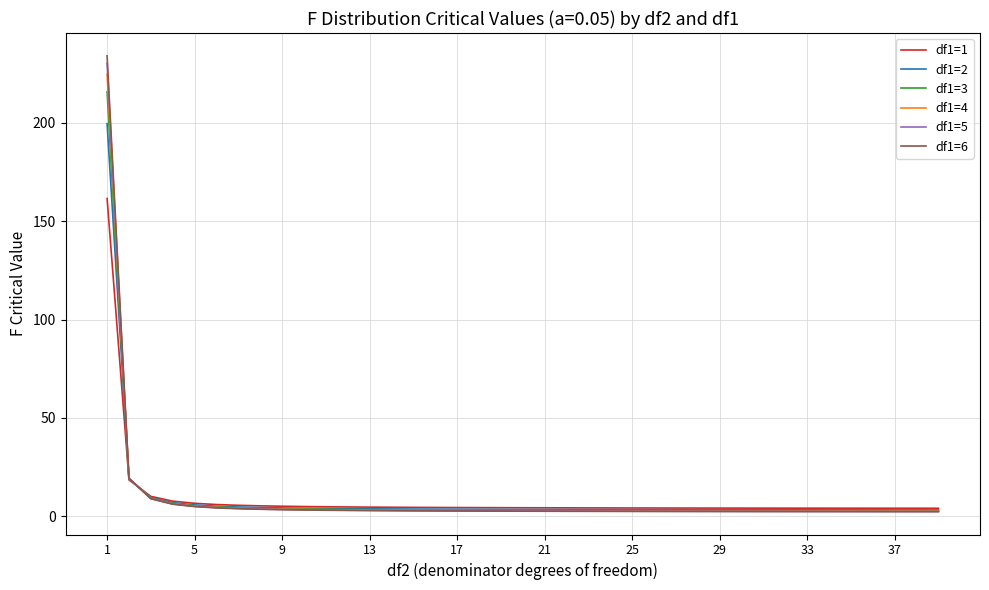

What is the maximum value for df1=3?

215.7